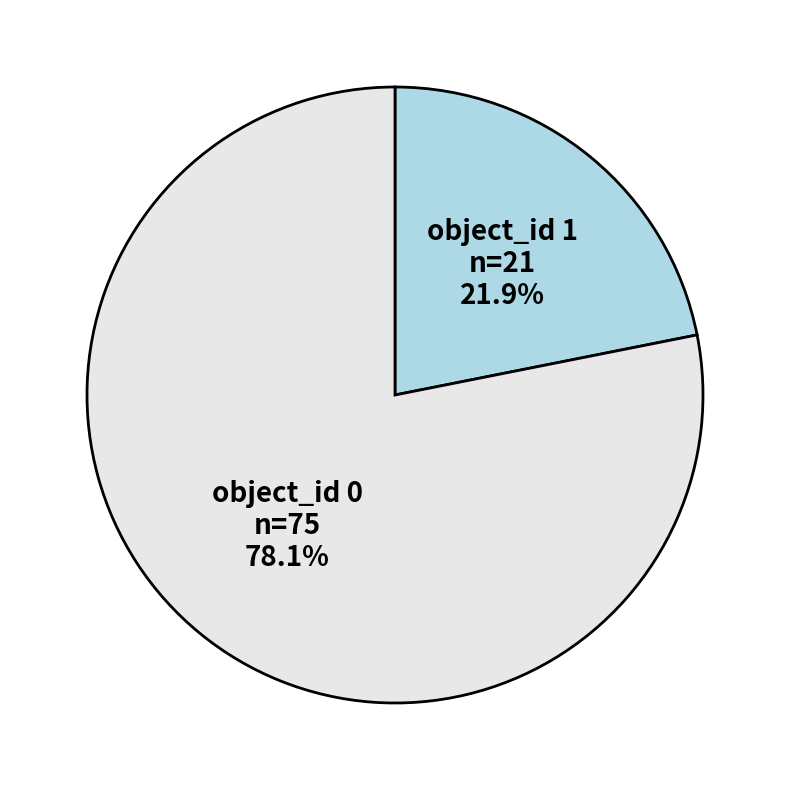

Is there a majority slice in this chart?

Yes